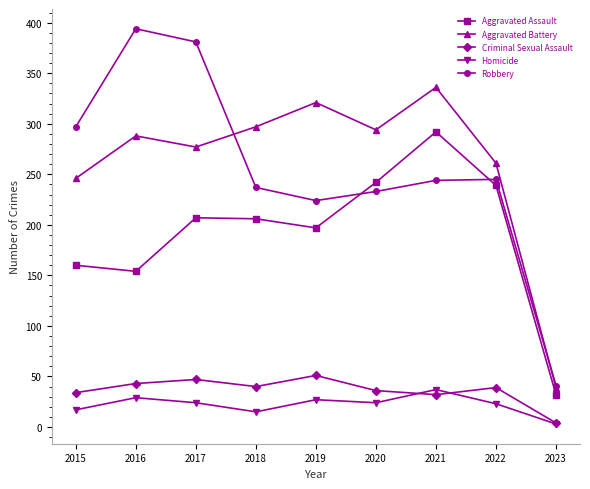

True or false: Robbery and Homicide cross at least once.

False